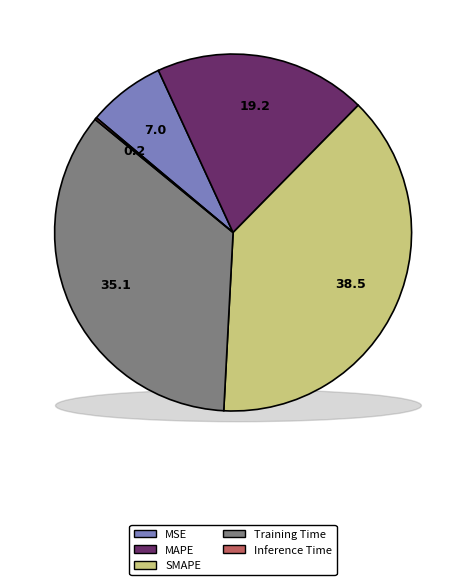

Rank the categories by value from lowest to highest.

Inference Time, MSE, MAPE, Training Time, SMAPE